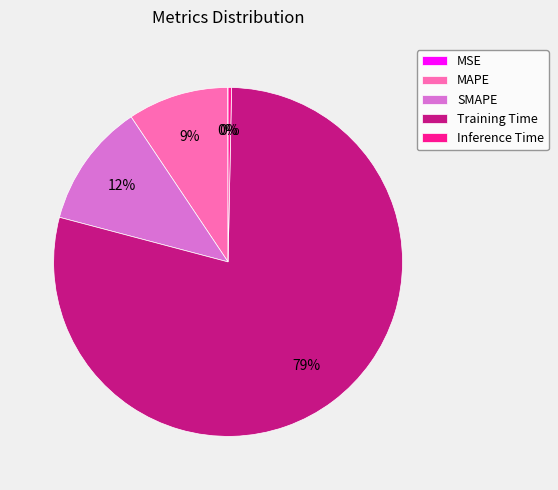

Which category has the biggest portion of the pie?

Training Time